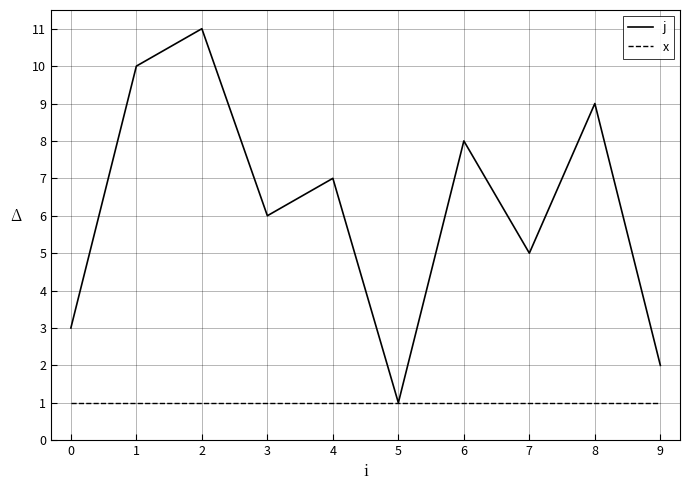

At which label does j reach its peak?

2